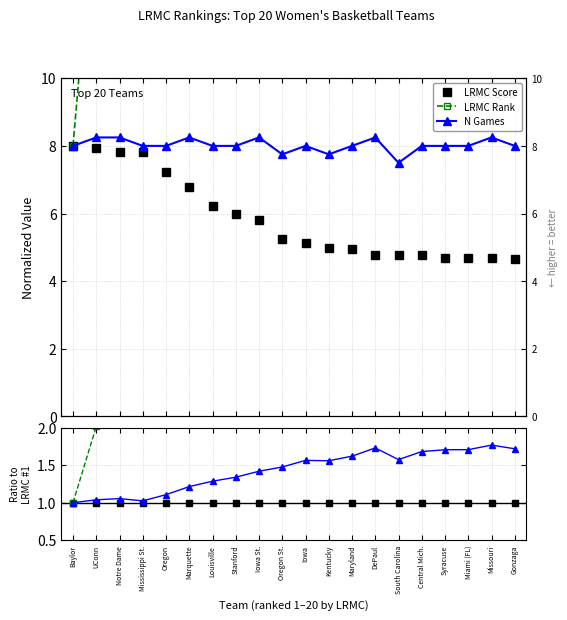

Rank the series by their maximum value, from lowest to highest.

LRMC Score, N Games, LRMC Rank